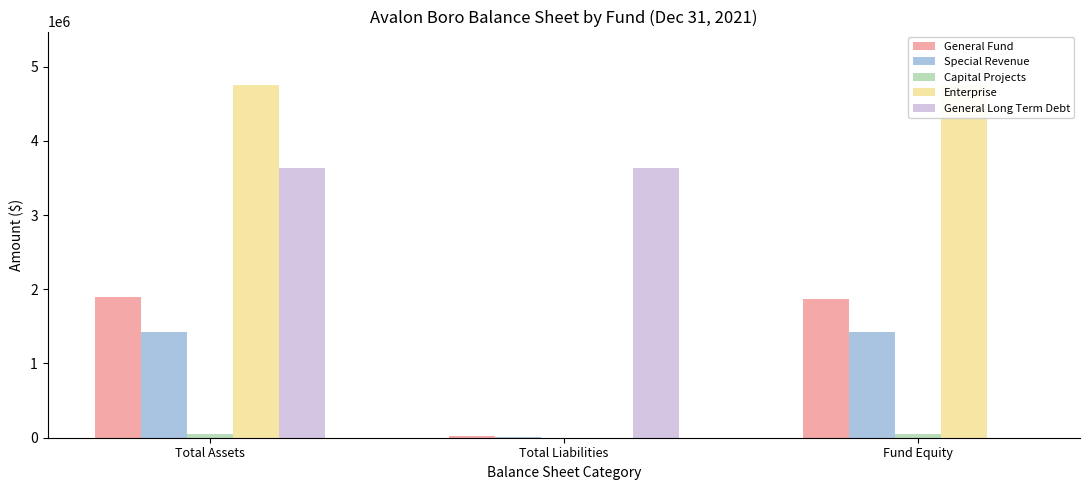

The value of Special Revenue at Total Liabilities is 5657. True or false?

False